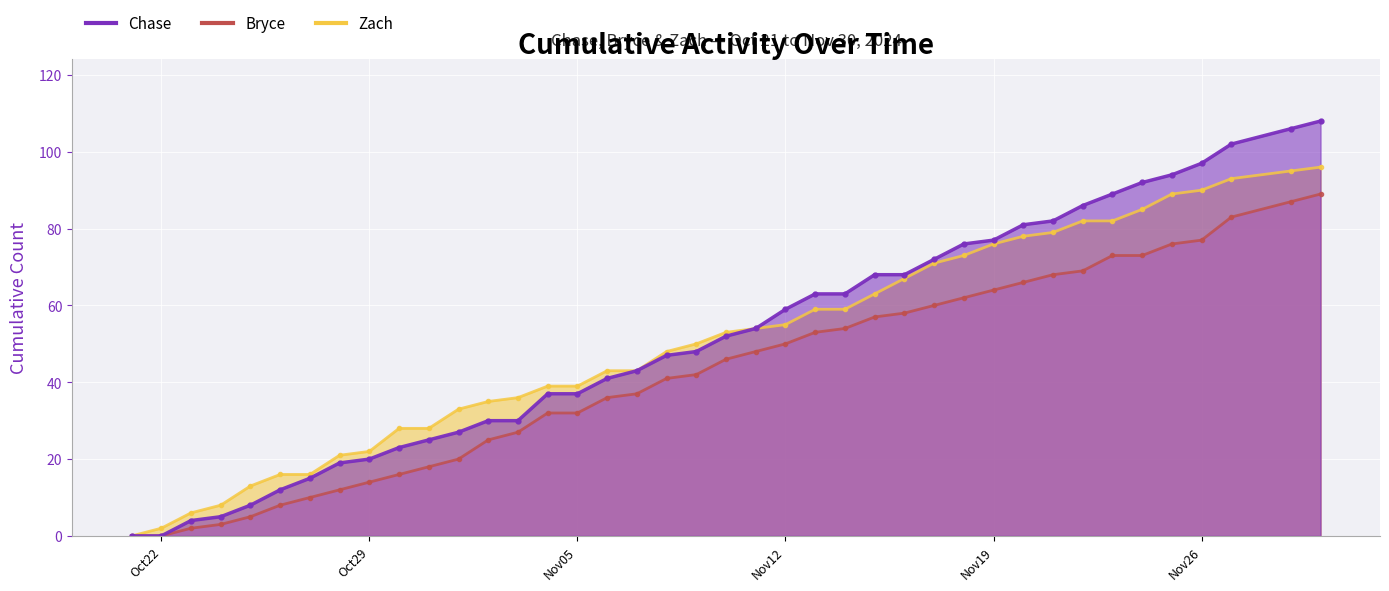

Where is Zach nearest to the value 48?

2024-11-08